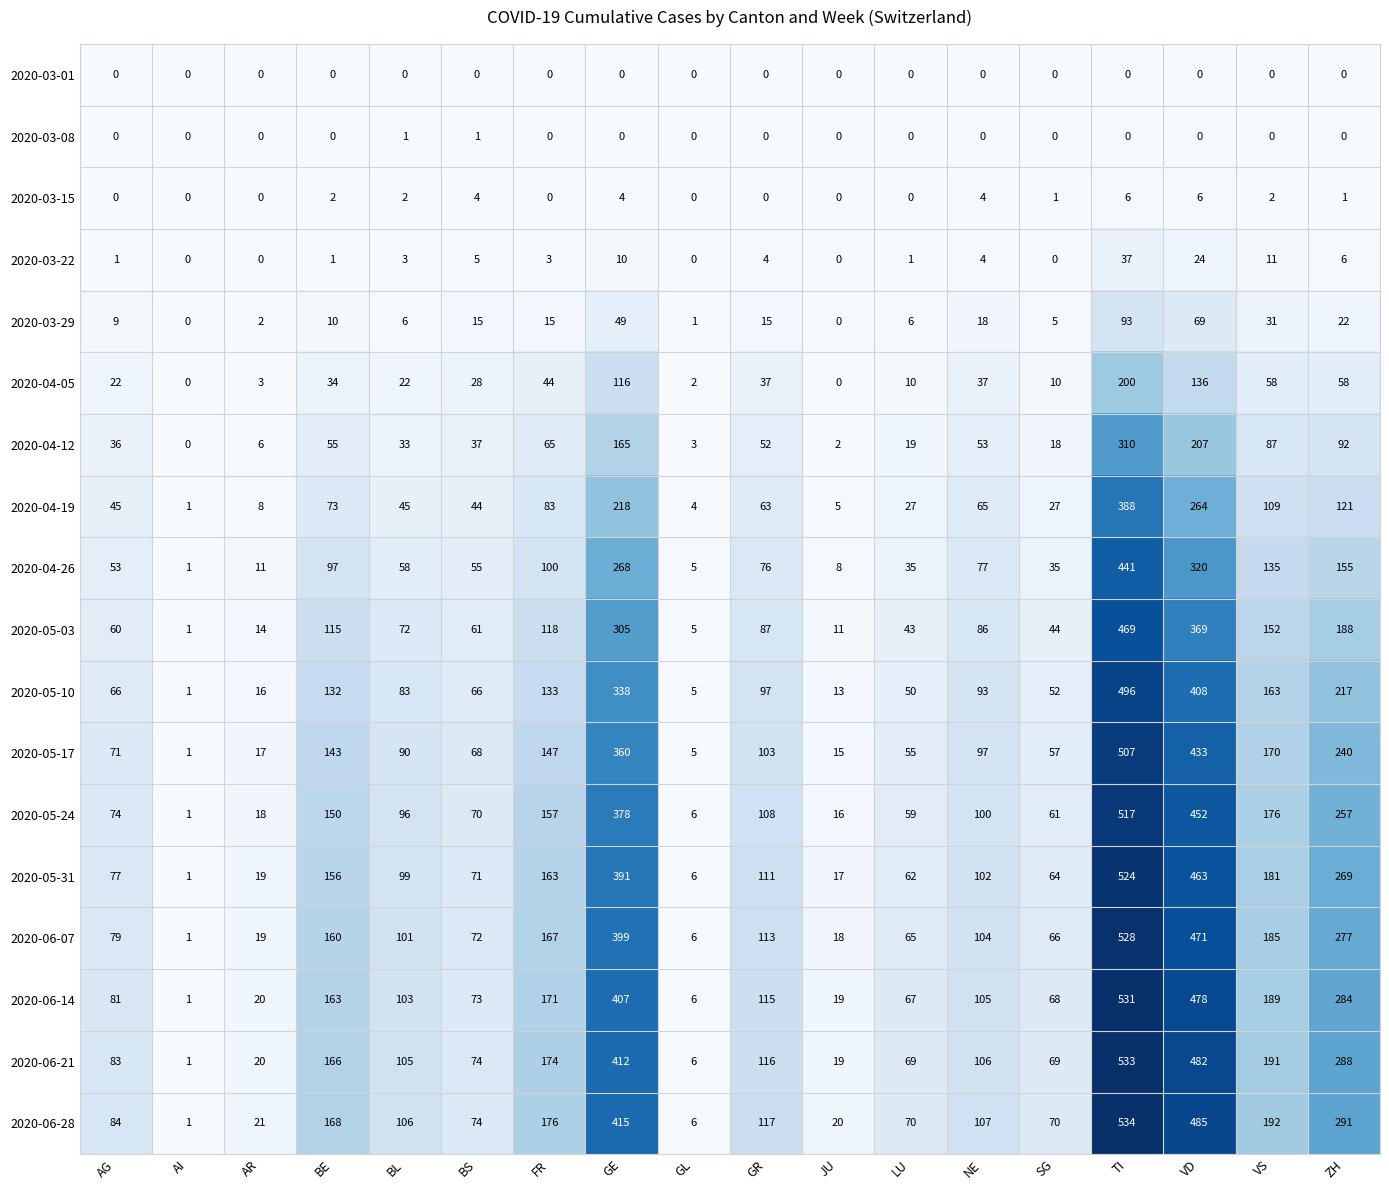

How many data points in 2020-04-26 are less than 76?

9